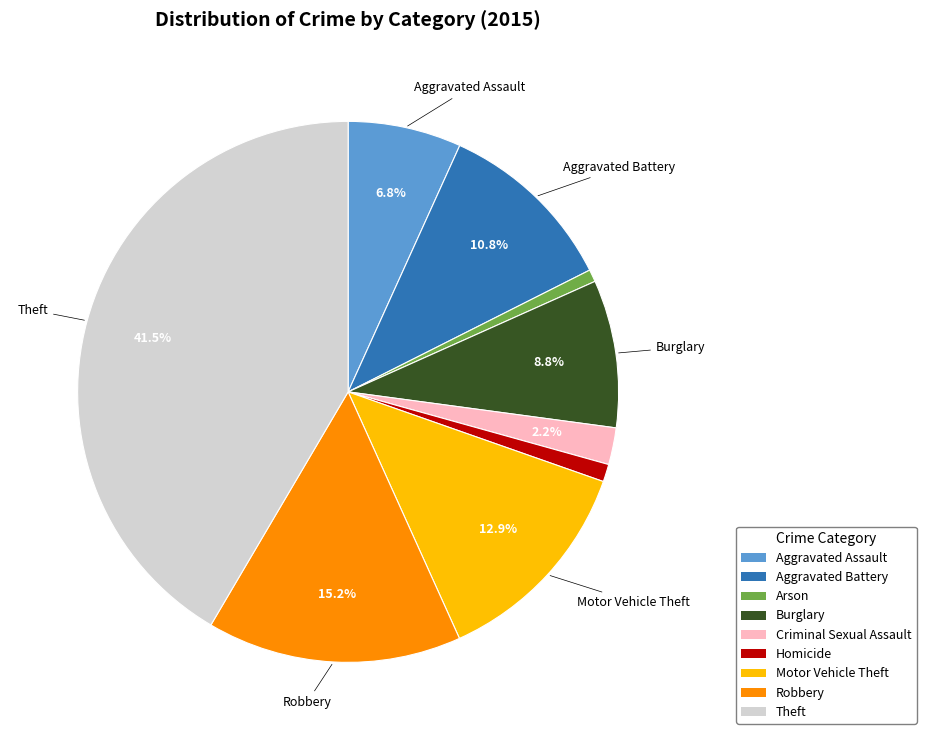

To the nearest percent, what is the difference between the Criminal Sexual Assault and Burglary slice percentages?

7%